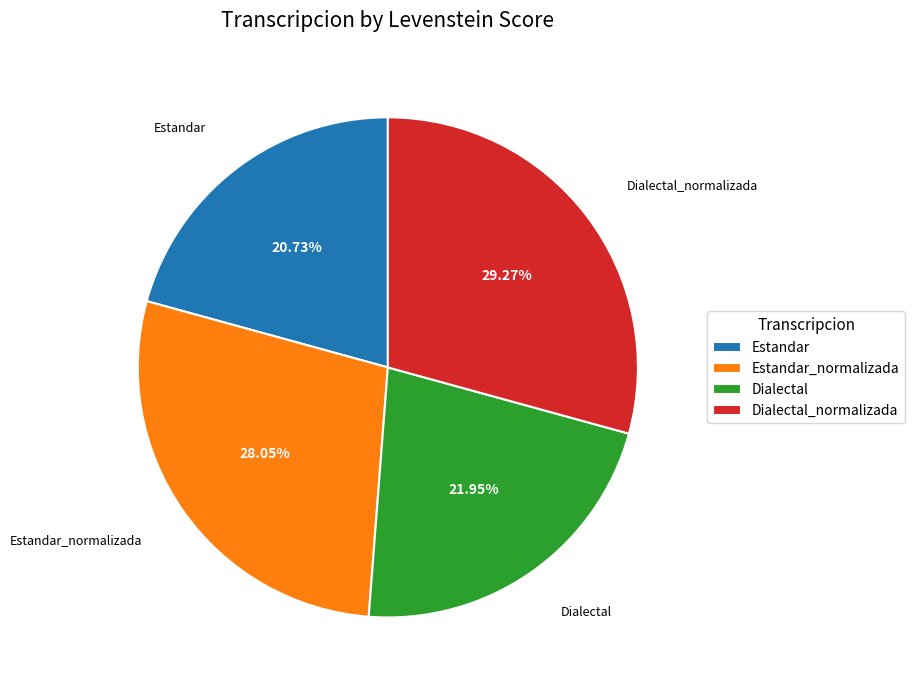

How many segments does this pie chart have?

4